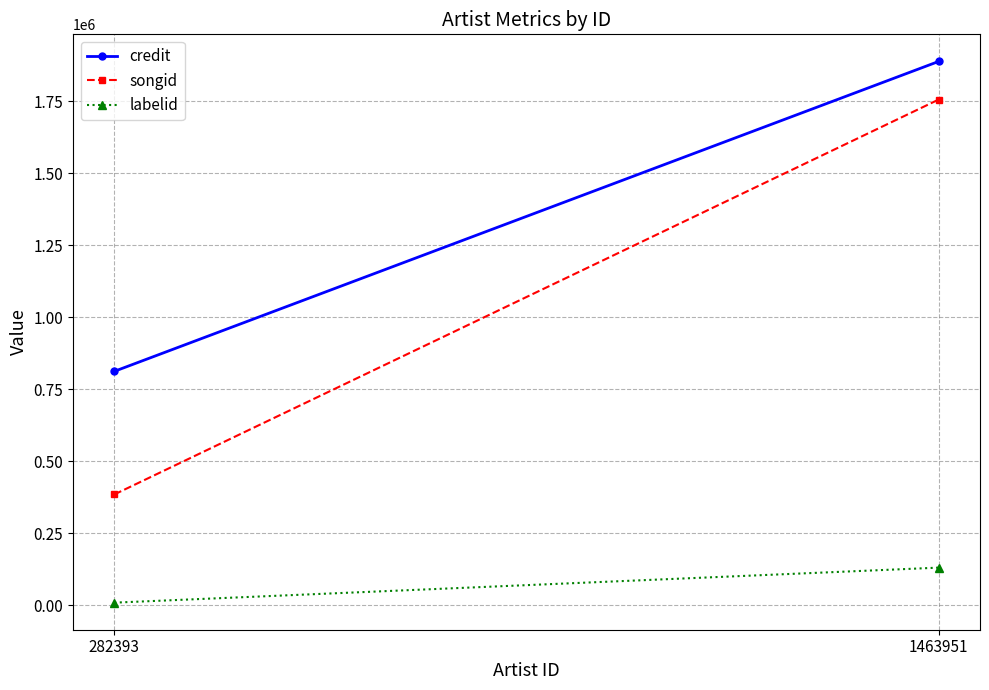

At which category is the sum across all series the highest?

1463951